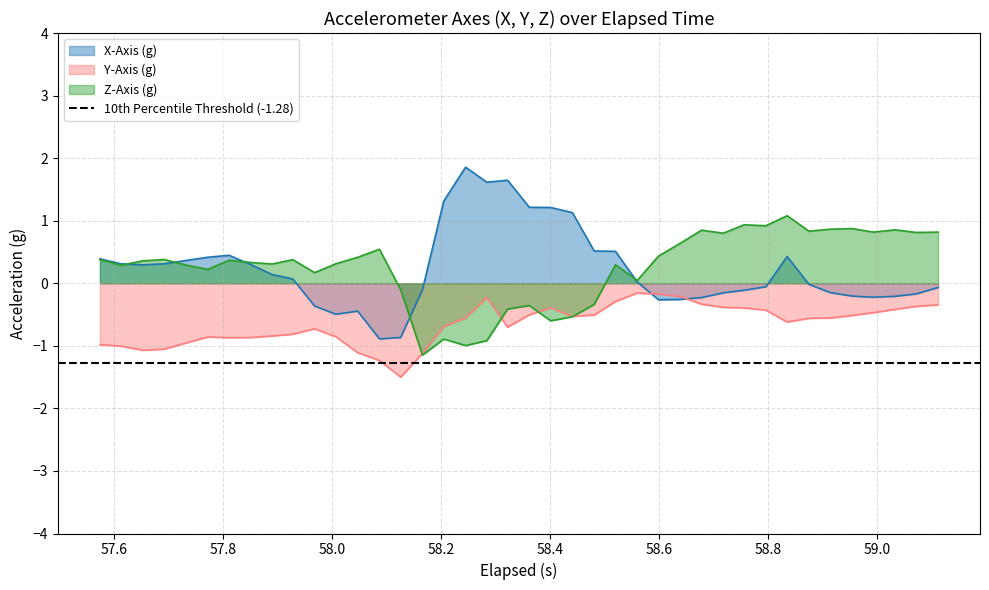

At how many categories does at least one series exceed 1?

8